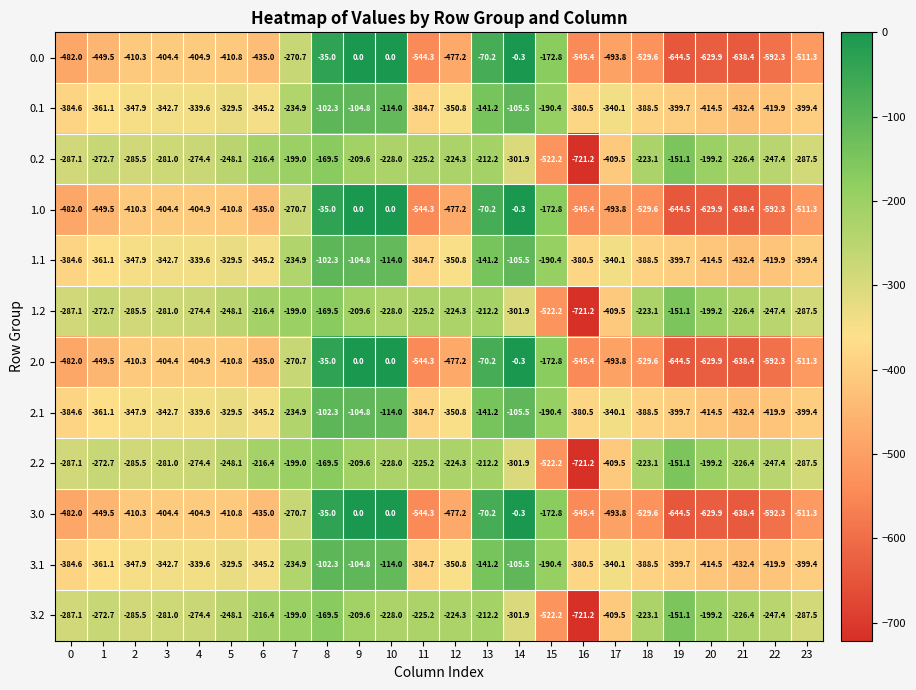

Is the value of 3.2 at 3 greater than the value of 3.1 at 1?

Yes